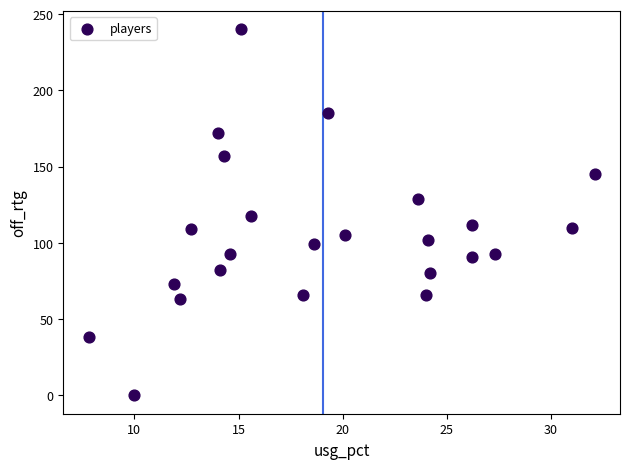

What is the range of Y values (max minus min)?

240